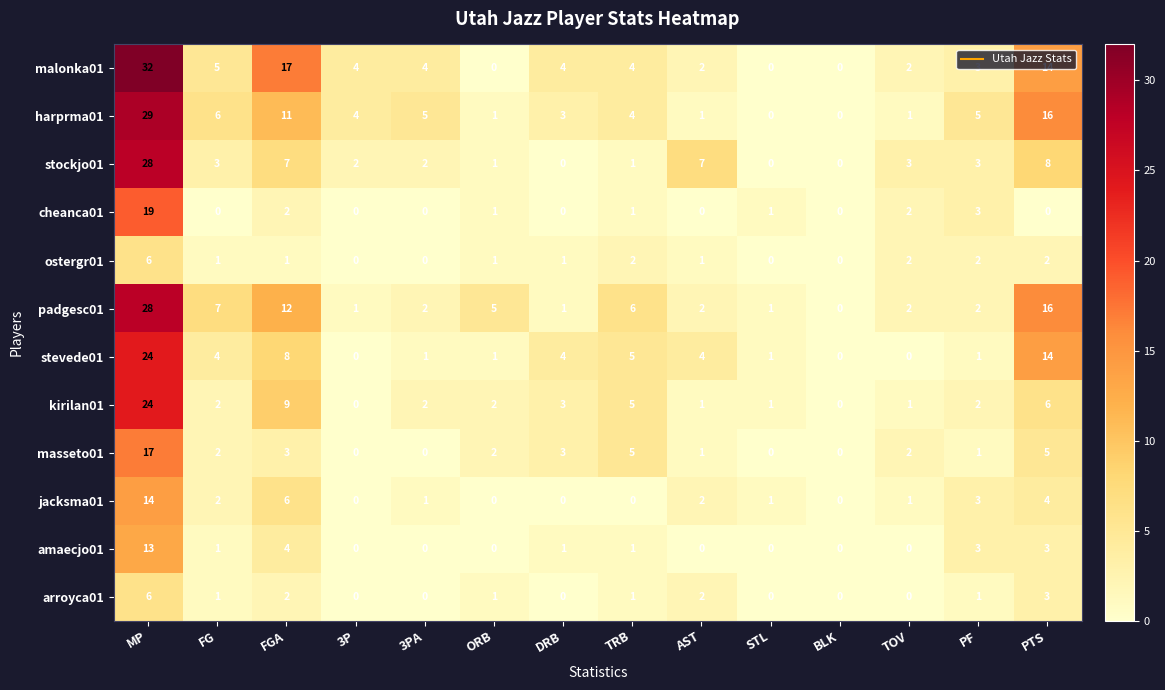

Which series has the largest total across all categories?

malonka01